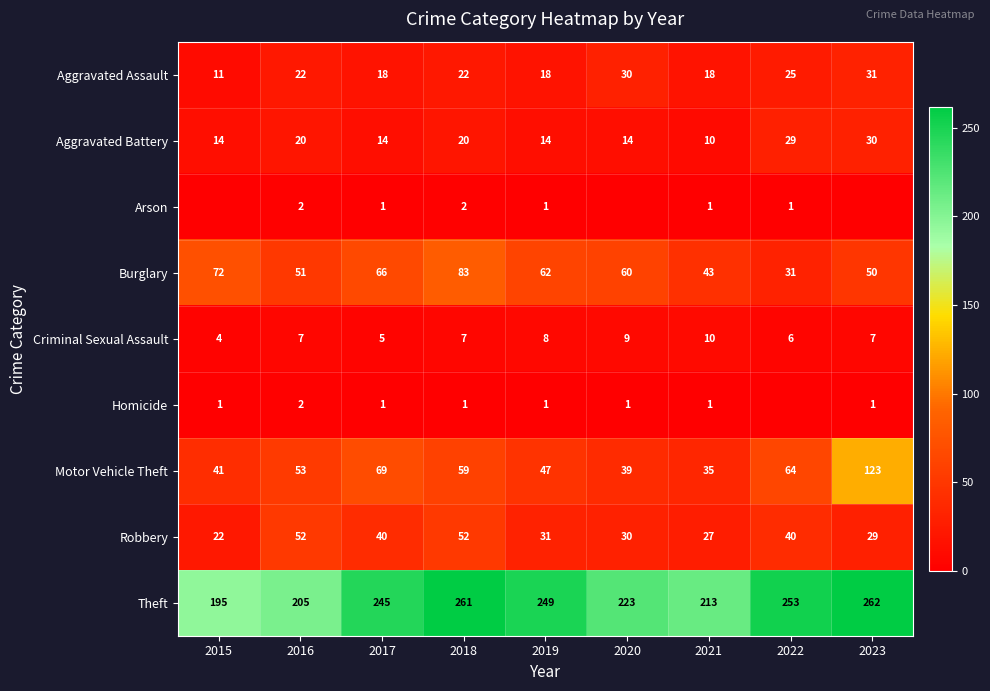

The value of Theft at 2020 is 223. True or false?

True